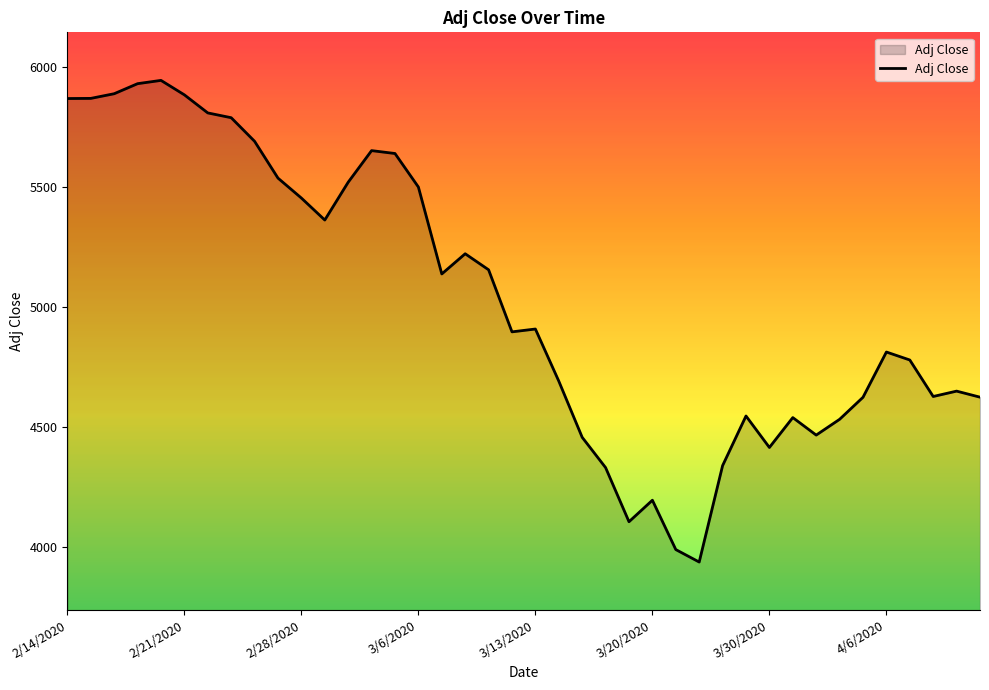

True or false: there are more than 2 points higher than both neighbors.

True